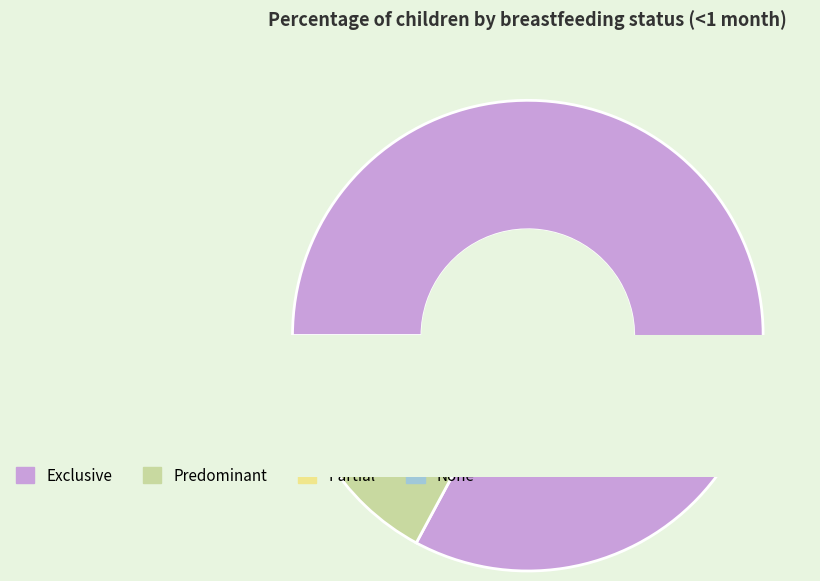

To the nearest percent, what is the difference between the Predominant and None slice percentages?

7%